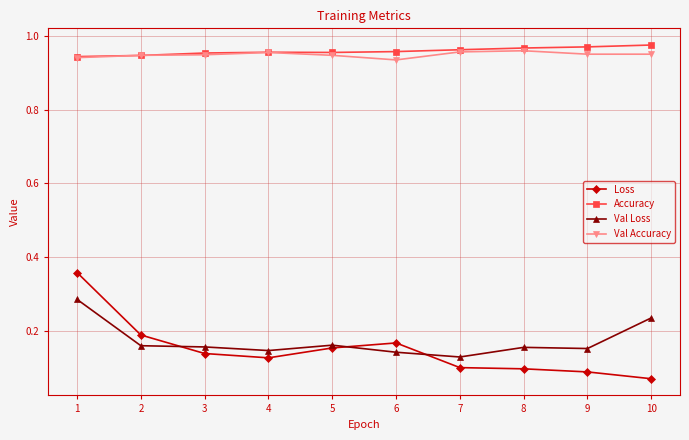

How many distinct data groups are displayed?

4